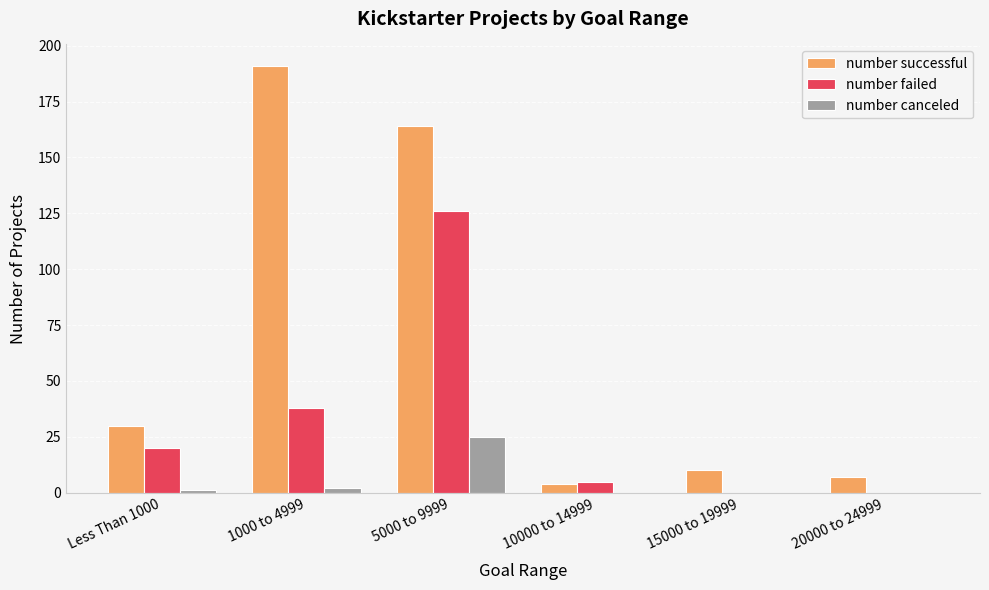

Which series has the largest total across all categories?

number successful